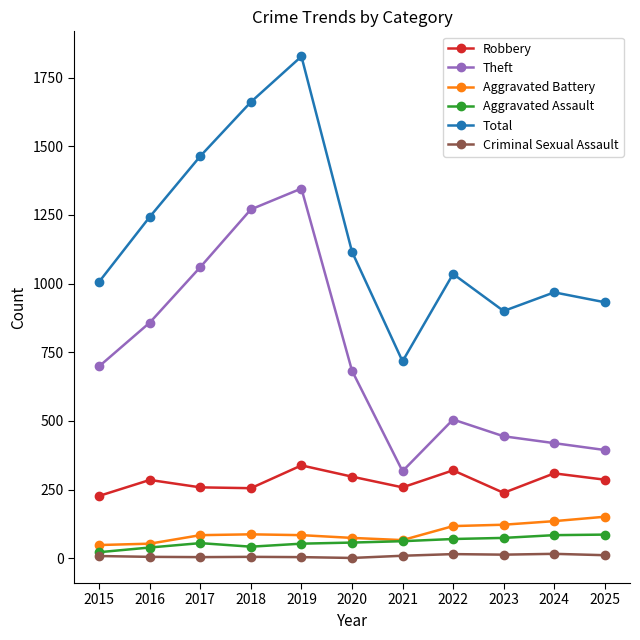

What is the value of the Robbery point at the 5th from the left?

338